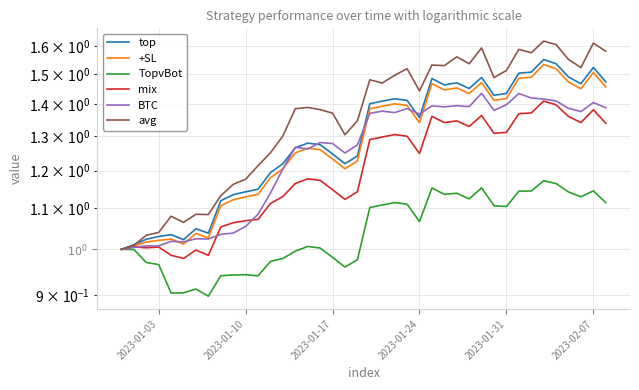

What is the sum of all TopvBot values?

41.8